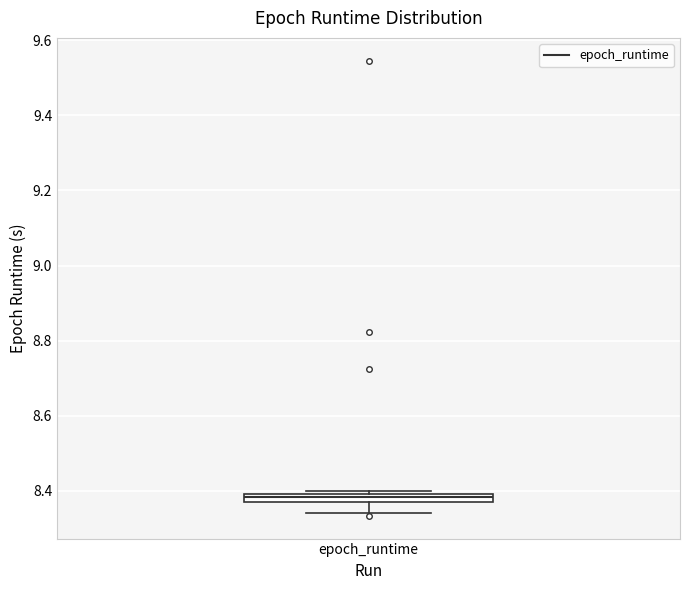

Where does the median line of the box for epoch_runtime sit on the y-axis? The values are not printed on the chart, so give them approximately, as read against the axis.

8.38